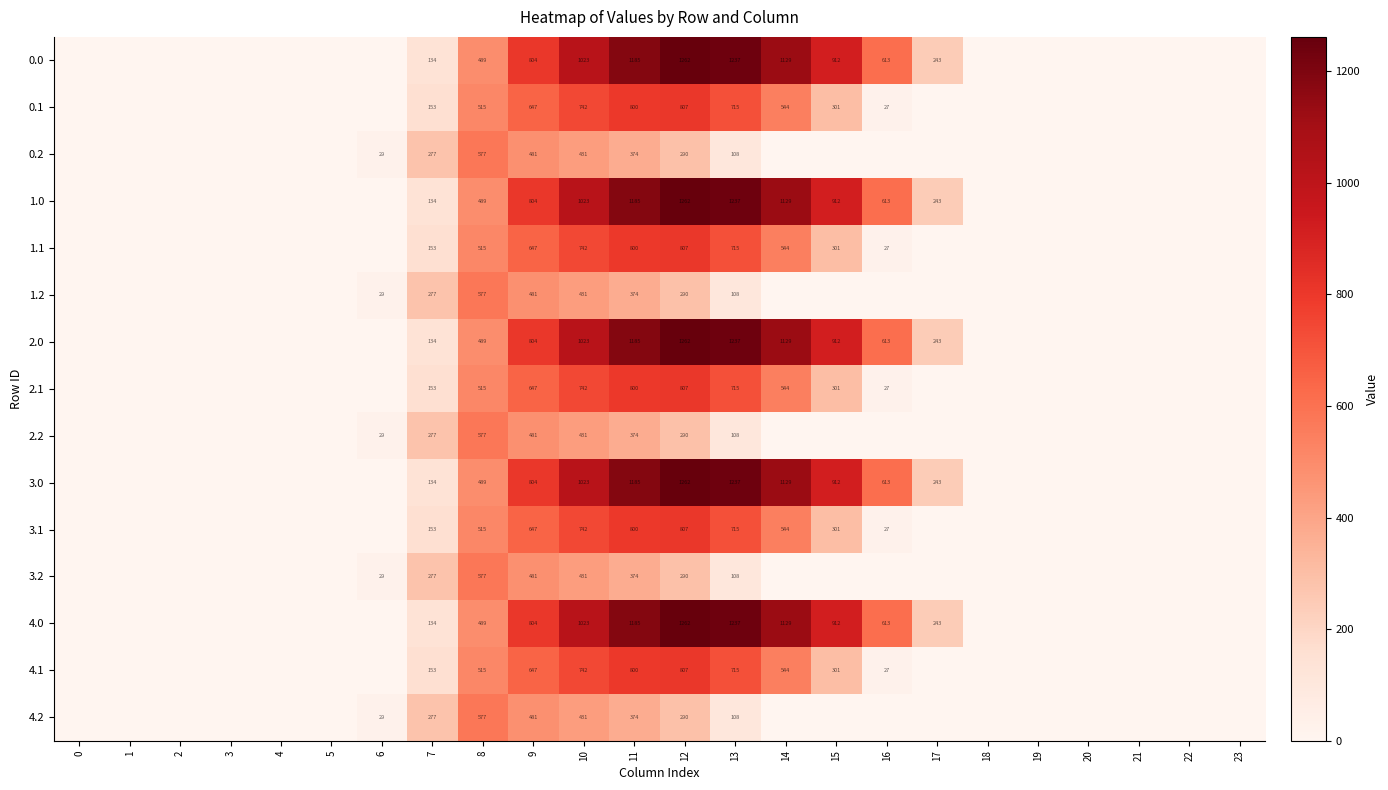

At how many categories does at least one series exceed 454?

9